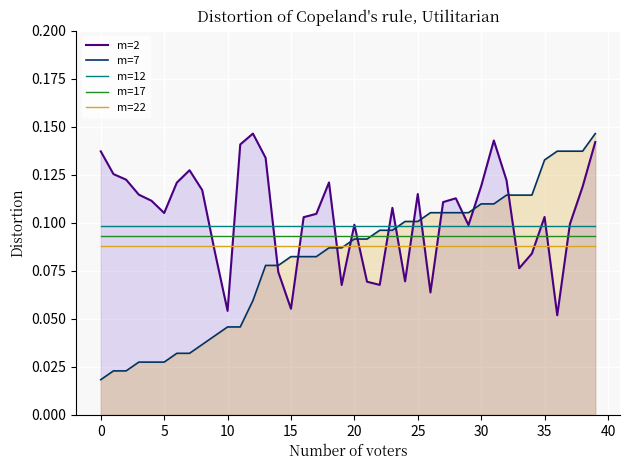

What is the greatest value displayed?

0.1